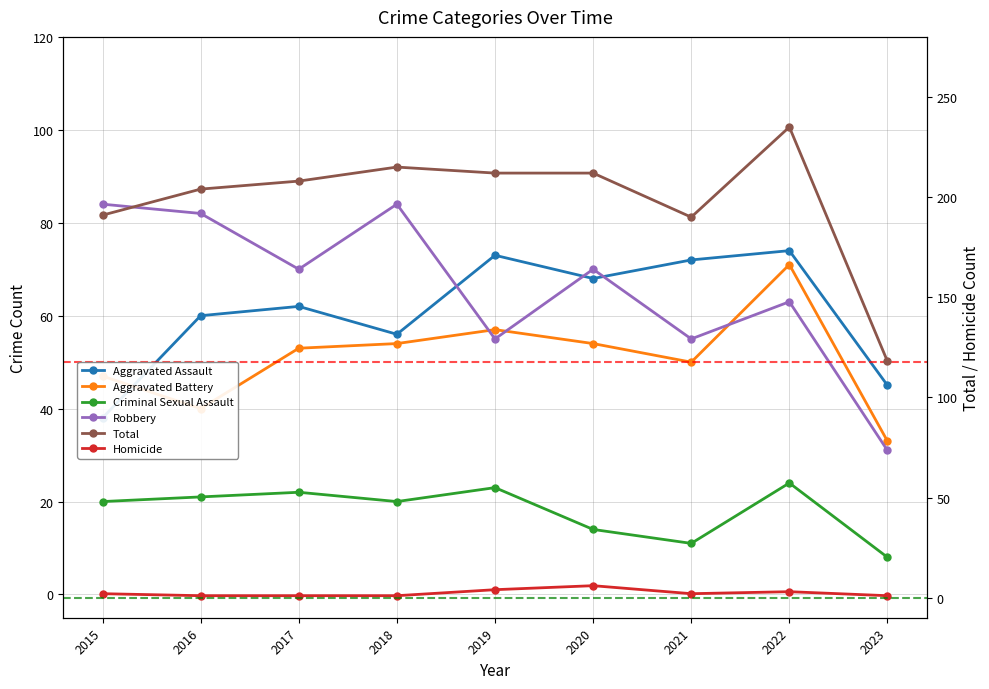

At which category is the sum across all series the highest?

2022